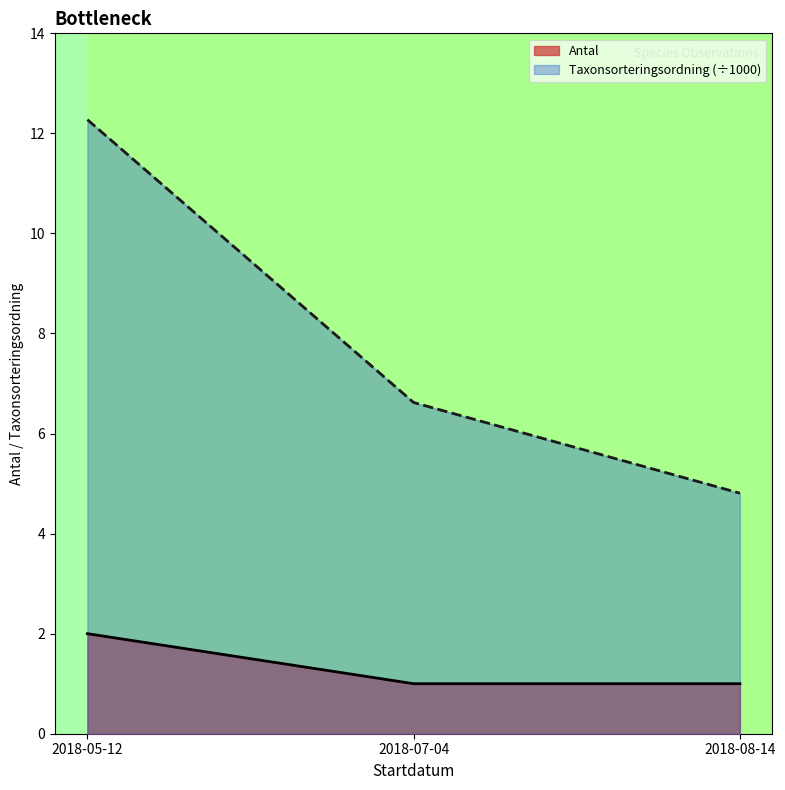

Reading left to right, transcribe all the data shown in this chart.

Antal: 2018-05-12=2.0	2018-07-04=1.0	2018-08-14=1.0
Taxonsorteringsordning (÷1000): 2018-05-12=12.3	2018-07-04=6.6	2018-08-14=4.8